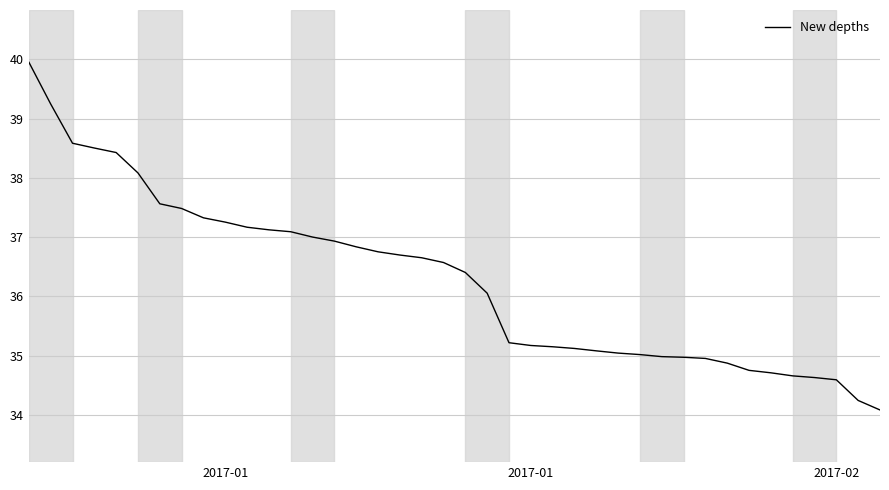

What is the smallest value displayed?

34.1